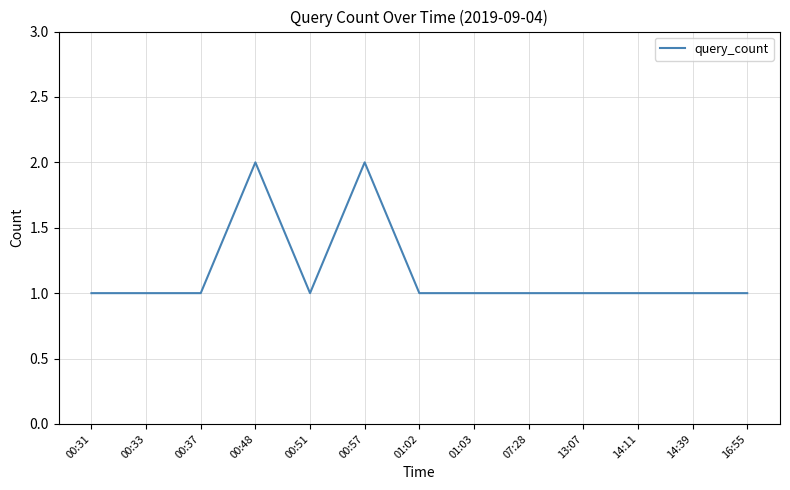

What is the ratio of the value at 14:11 to the value at 00:31?

1.0